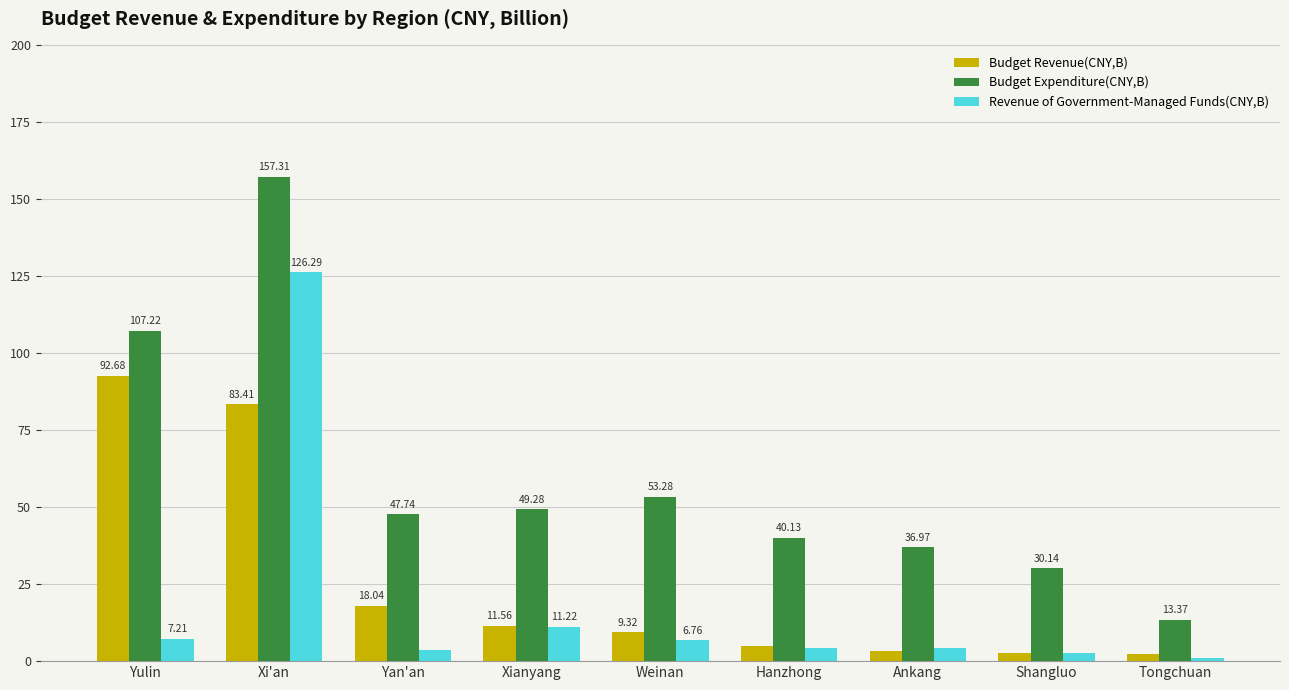

The Budget Expenditure(CNY,B) series shows 18.2 at Weinan. True or false?

False